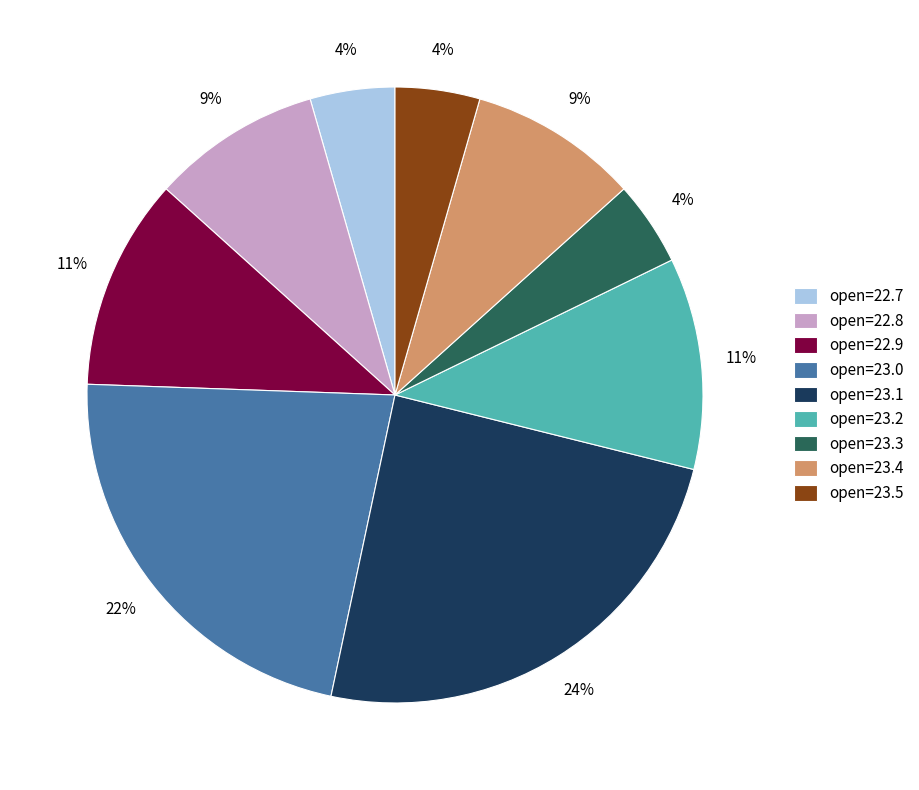

Which category has the biggest portion of the pie?

open=23.1